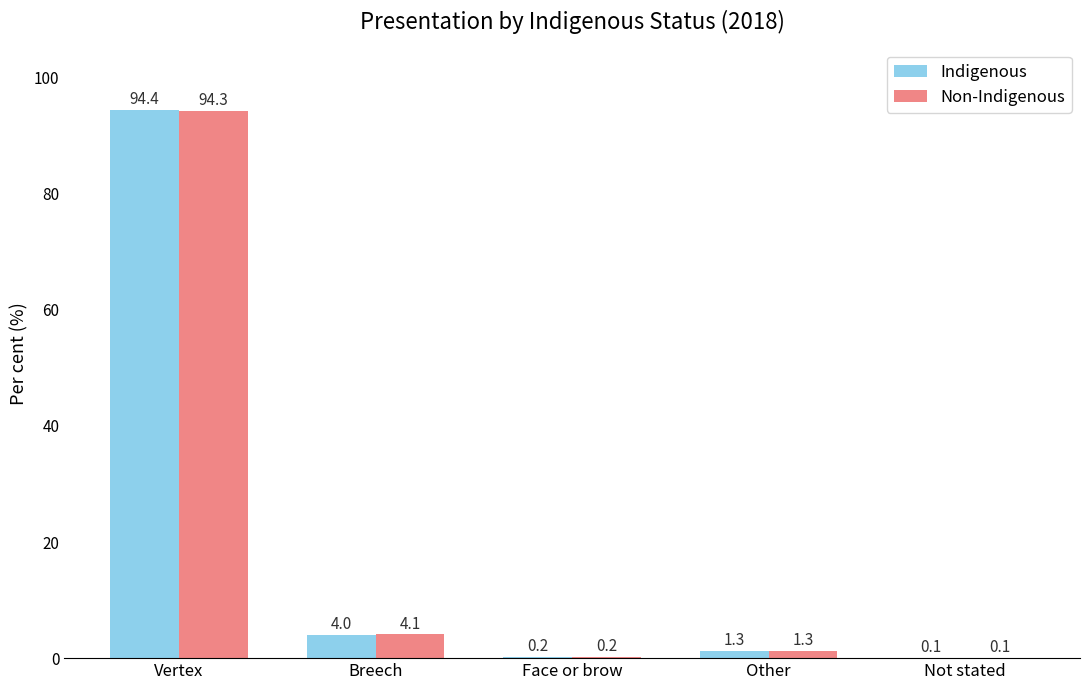

Where does the Indigenous series first go above 1?

Vertex